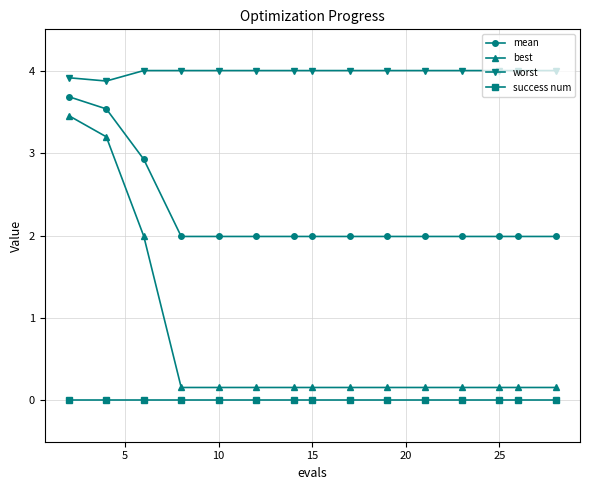

True or false: mean and best cross at least once.

False